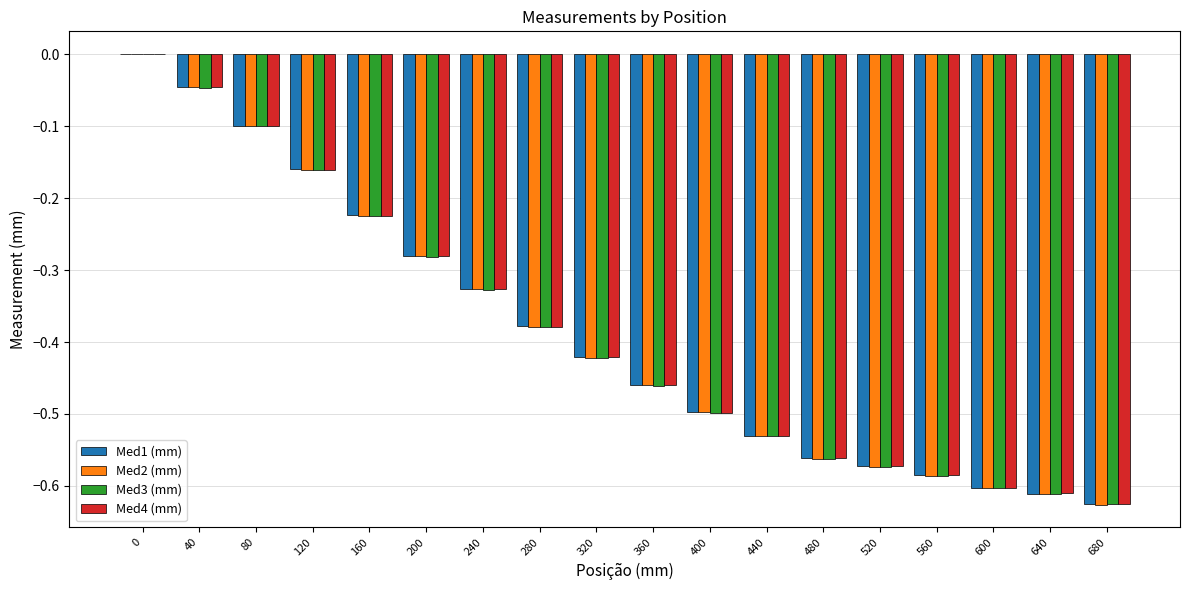

The value of Med1 (mm) at 320 is -0.2. True or false?

False